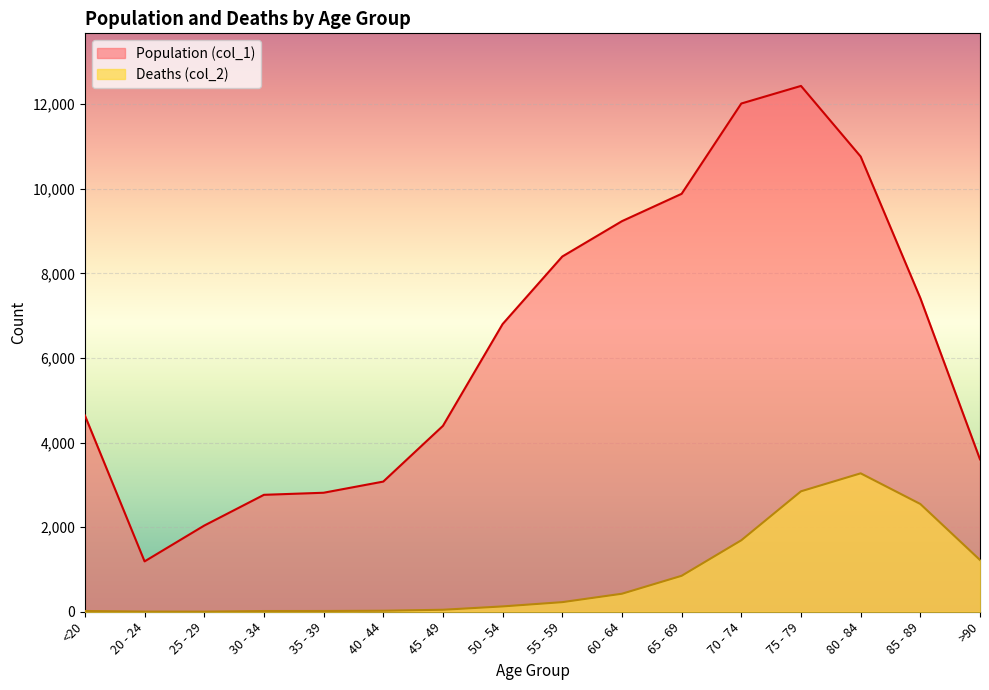

Which category has the highest value in the Population (col_1) series?

75 - 79